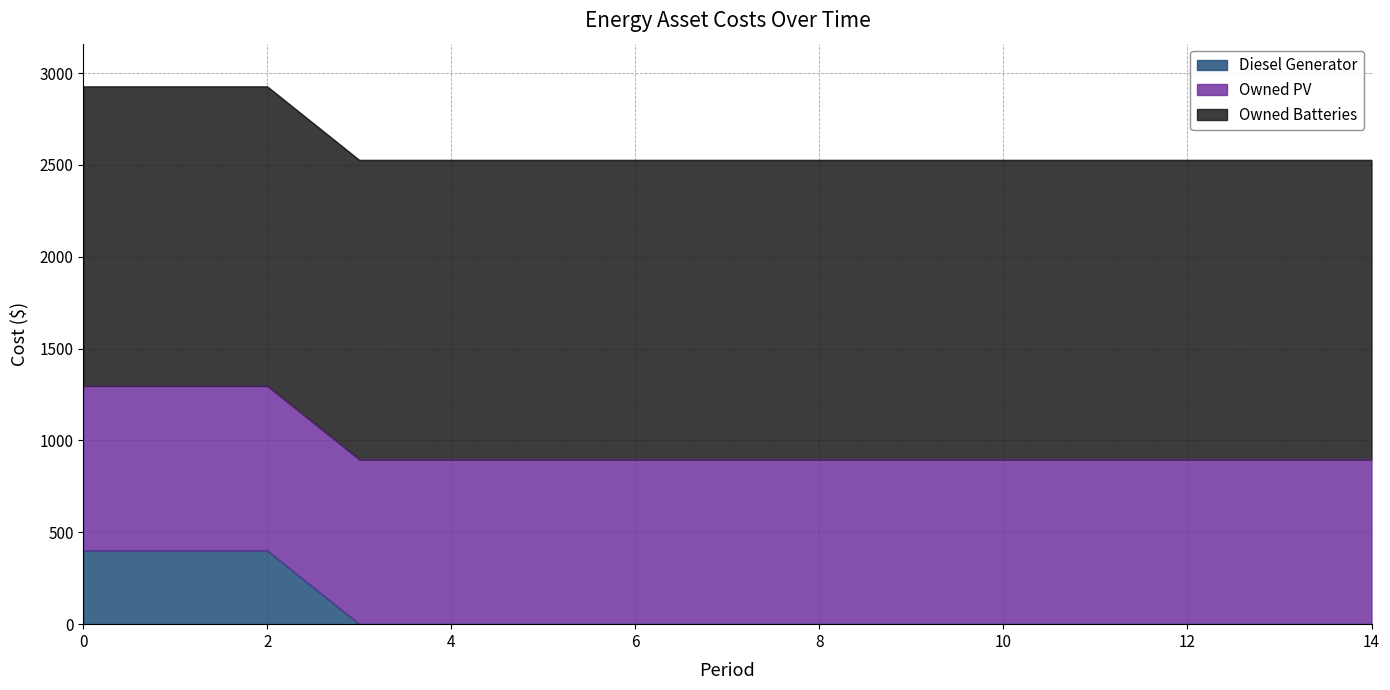

Does the chart have visible grid lines?

Yes